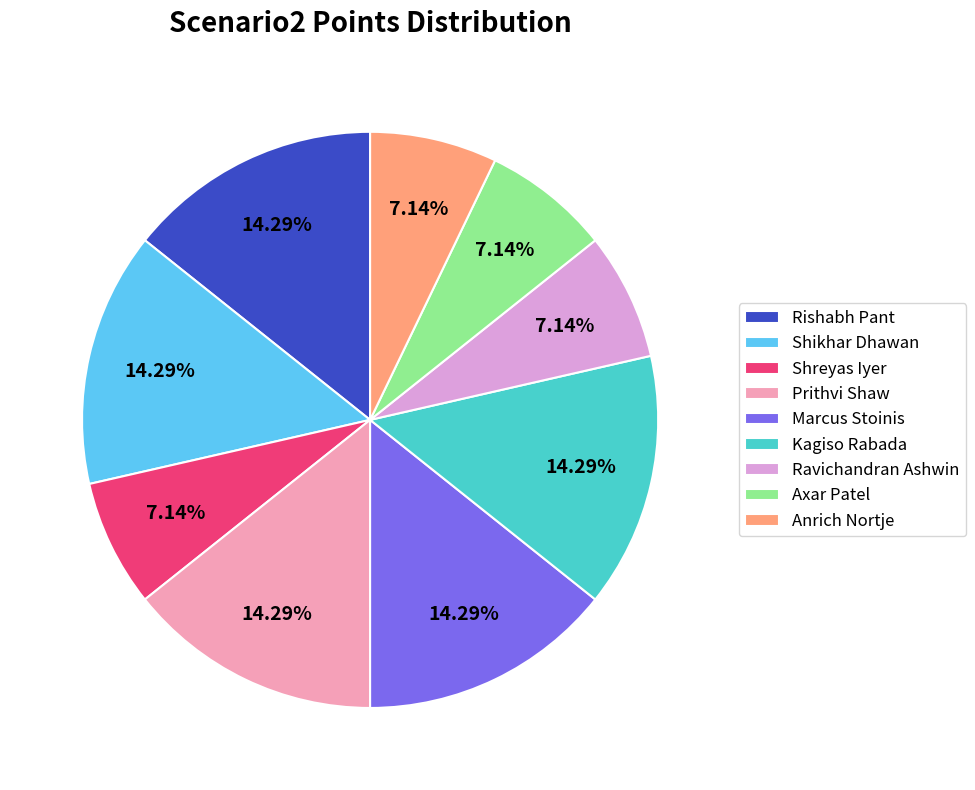

Is it true that Marcus Stoinis is 1% of the pie?

False